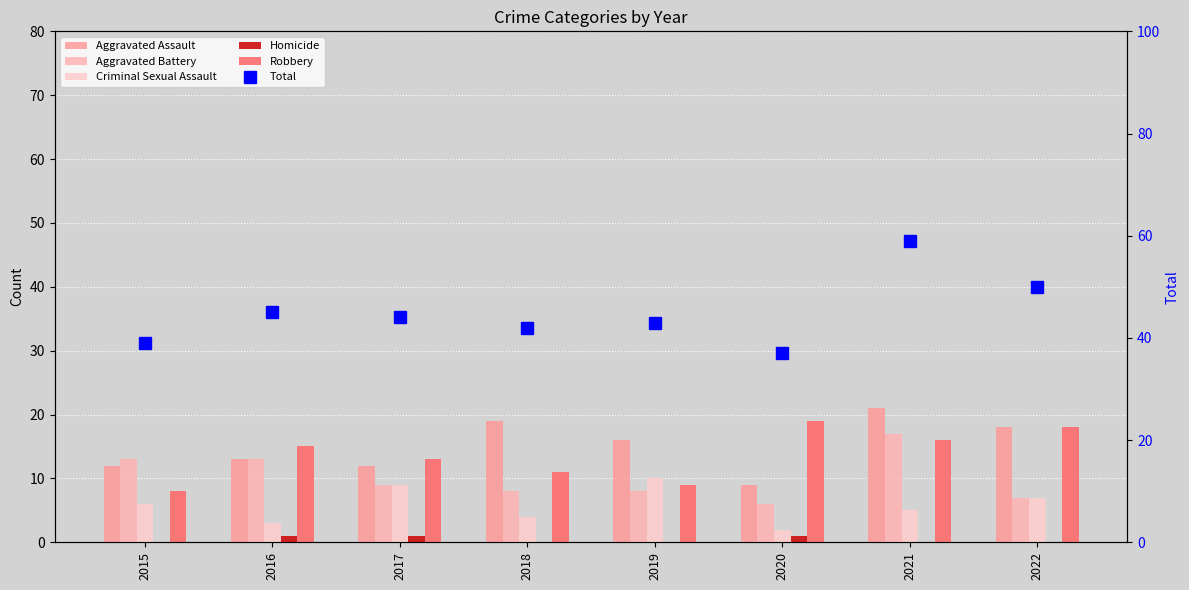

Which category has the highest value in the Aggravated Assault series?

2021